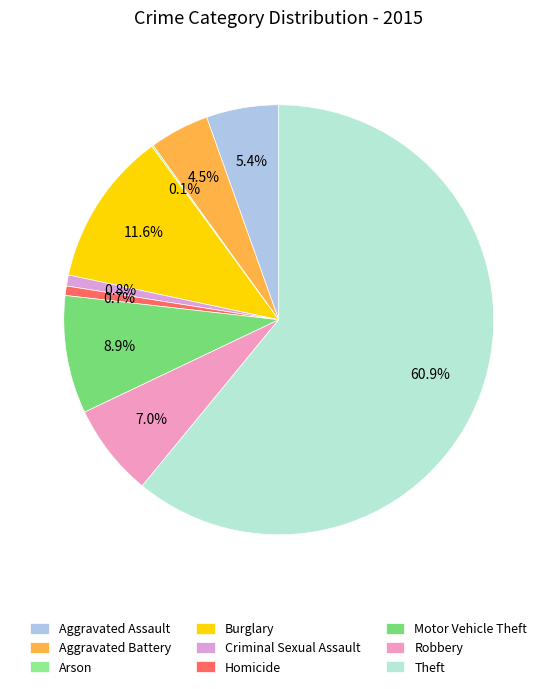

How many slices are in this pie chart?

9